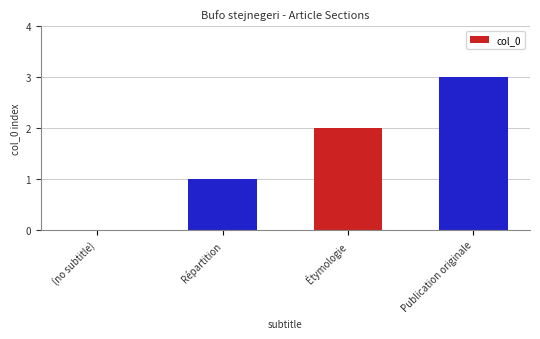

What is the change in value from (no subtitle) to Étymologie?

+2